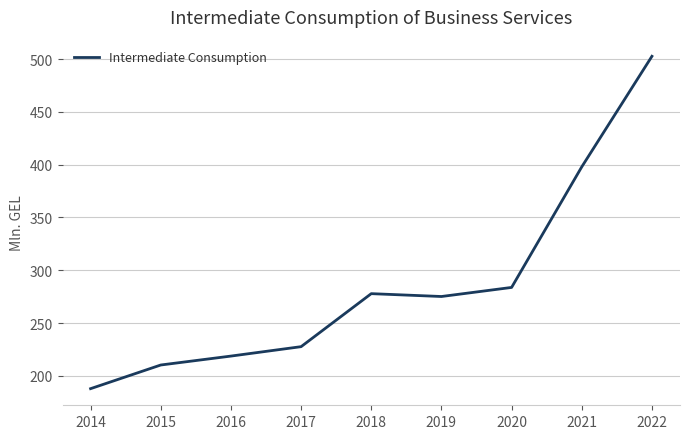

Is it true that the value at 2021 is 397.9?

True